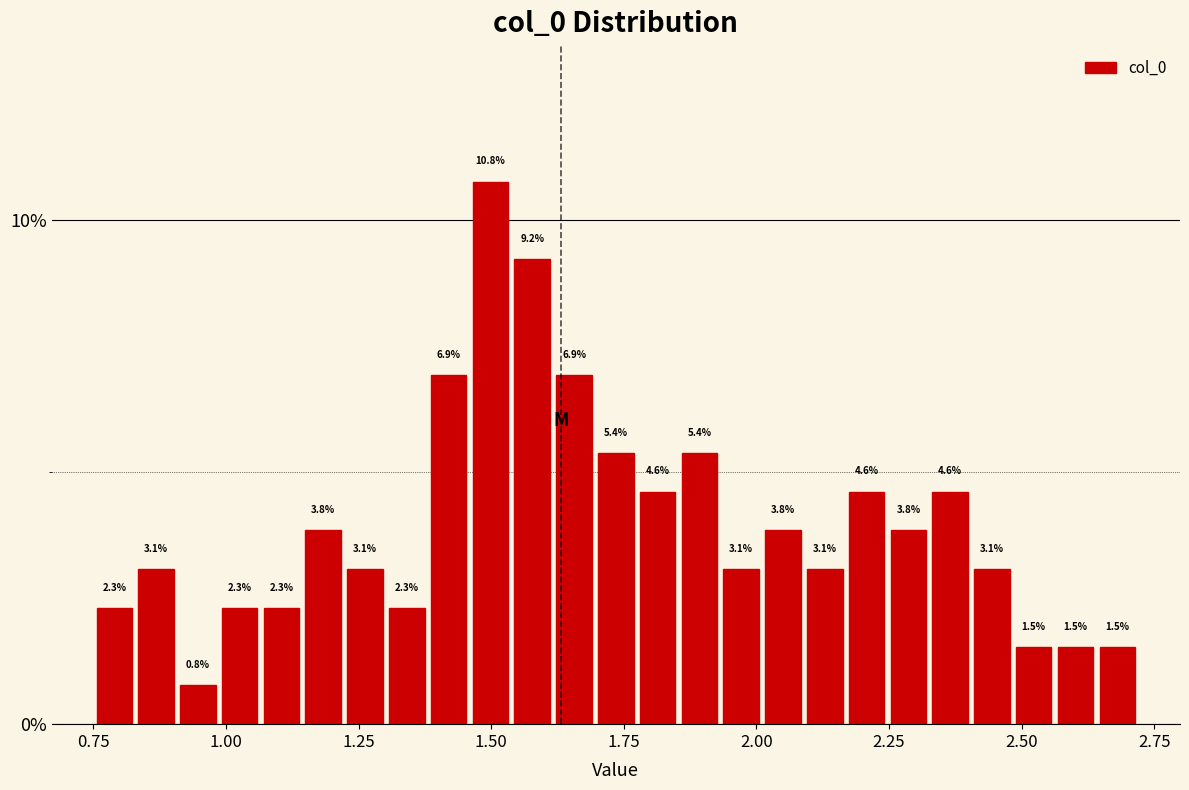

Read against the x-axis, roughly where is the centre of the tallest bar?

1.50